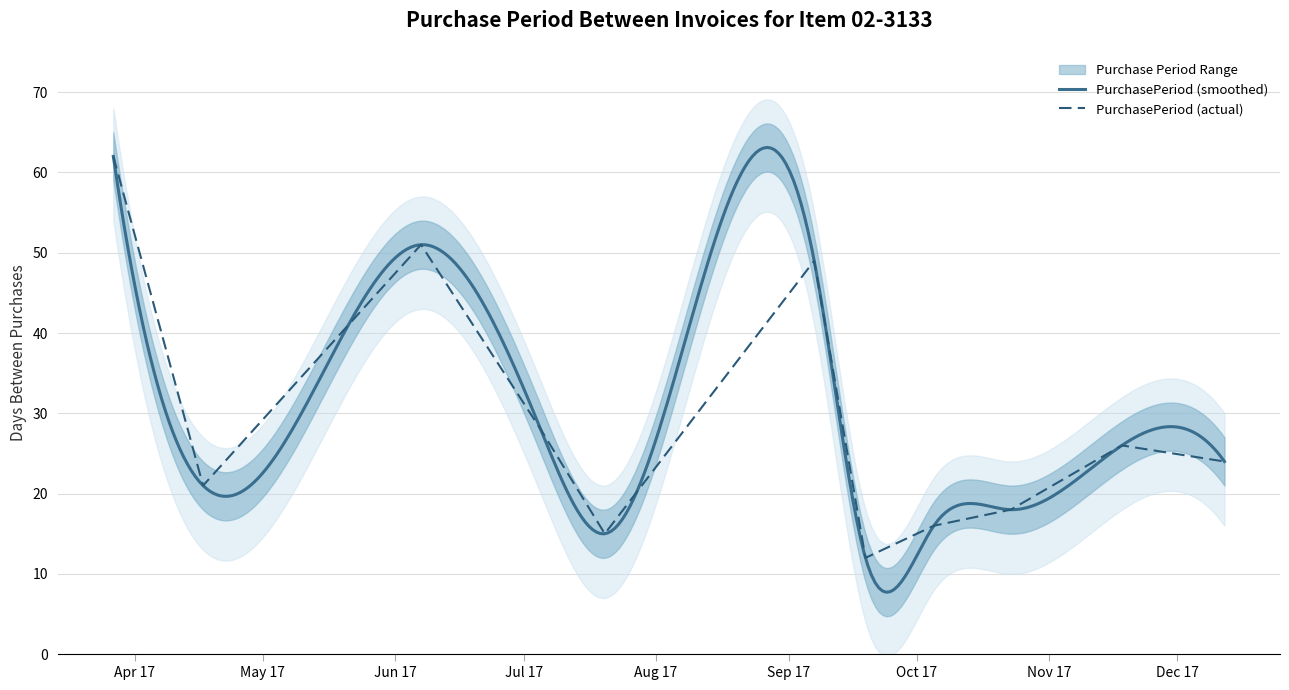

Where is the data nearest to the value 37?

2017-07-05